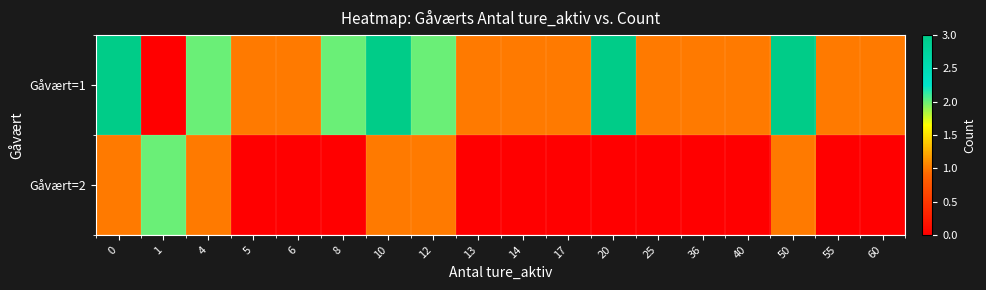

Which series has the largest total across all categories?

Gåvært=1